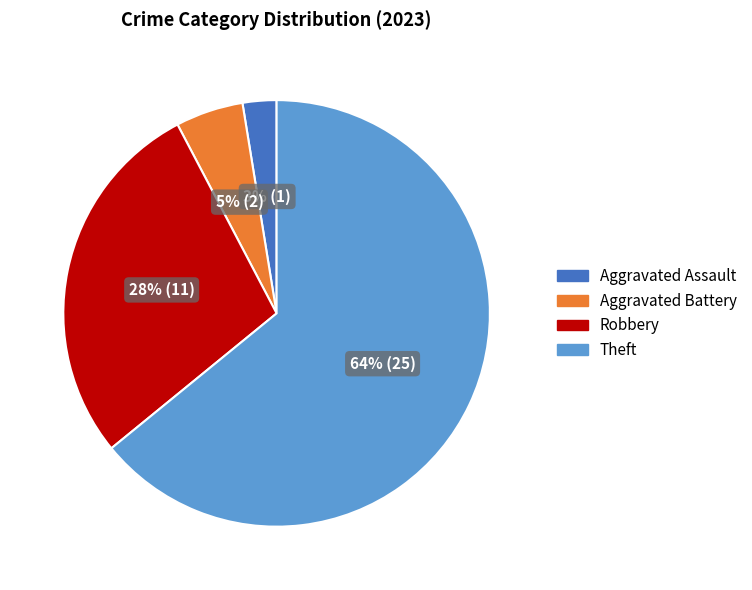

To the nearest percent, what is the average slice percentage?

25%